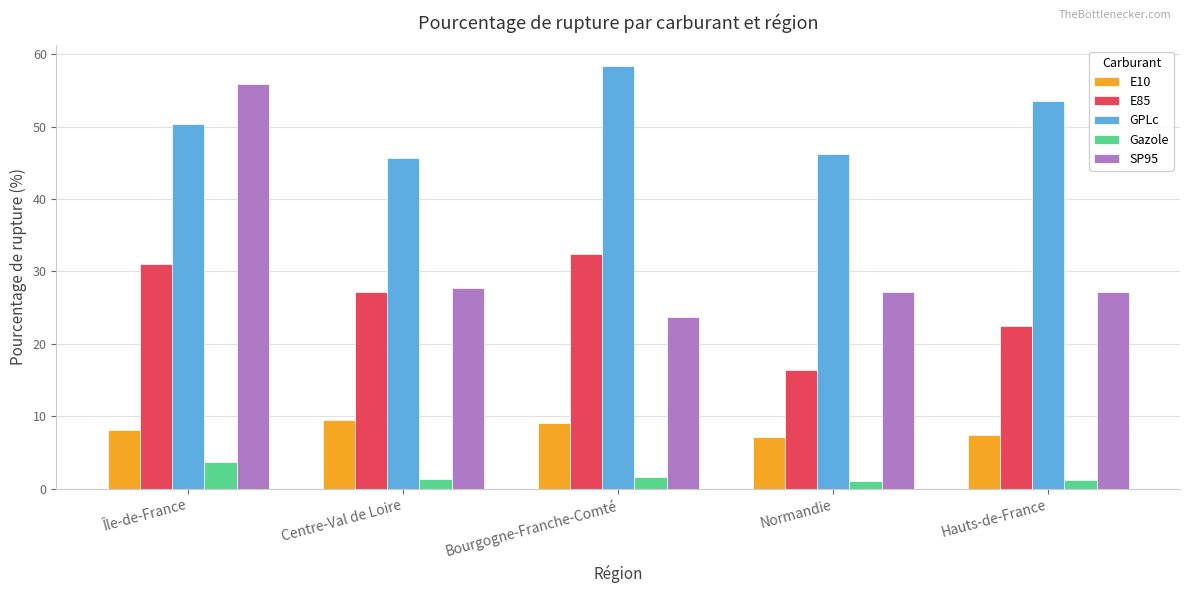

What is the label of the 1st bar from the right?

Hauts-de-France